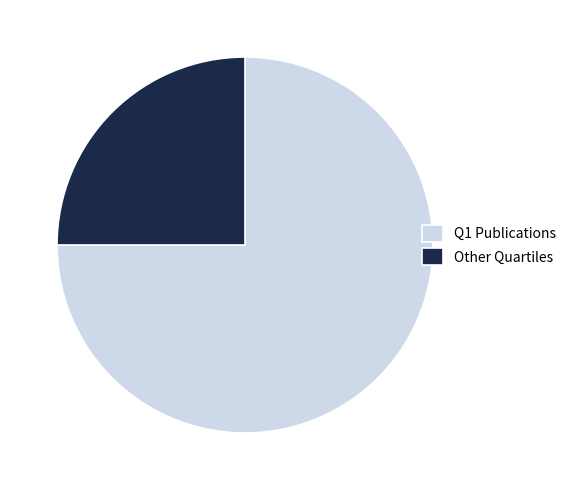

Does Other Quartiles represent more than half of the total?

No